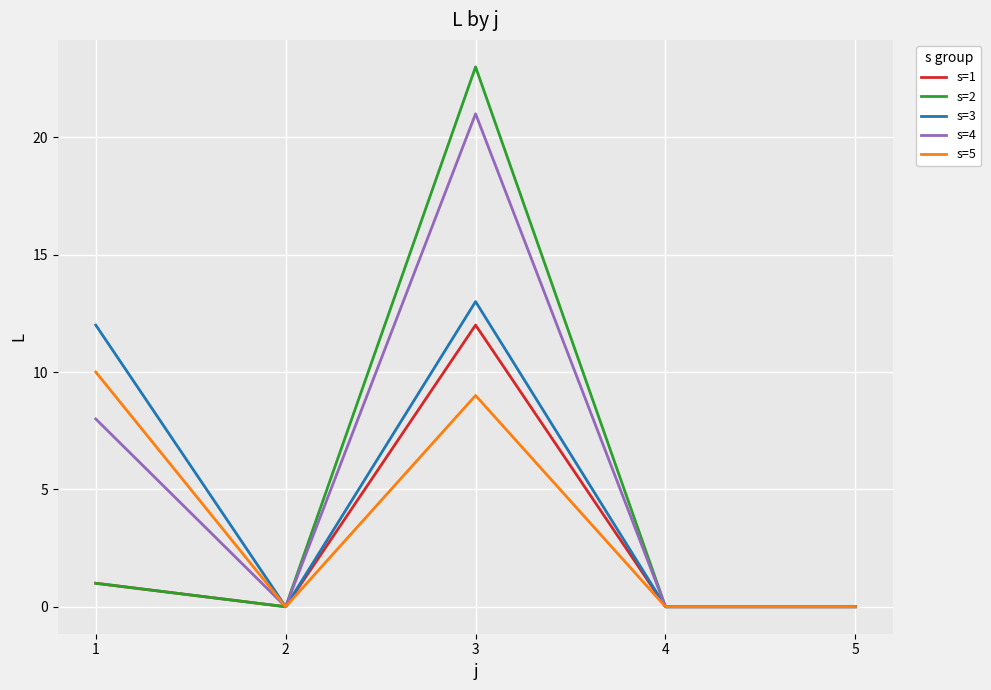

Between 1 and 5, which series saw the biggest shift?

s=3